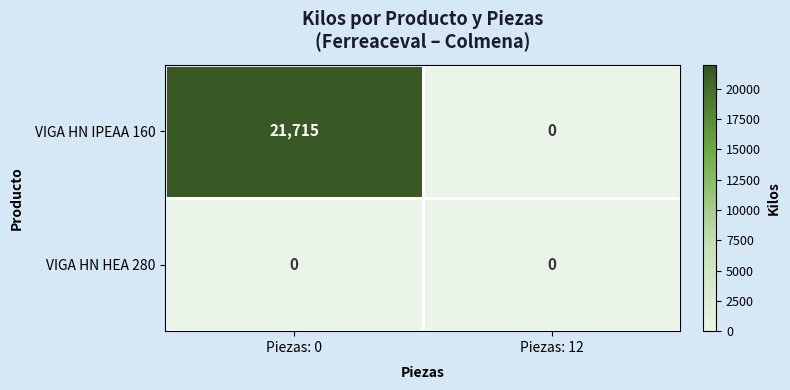

Rank the series at Piezas: 0 from lowest to highest value.

VIGA HN HEA 280, VIGA HN IPEAA 160